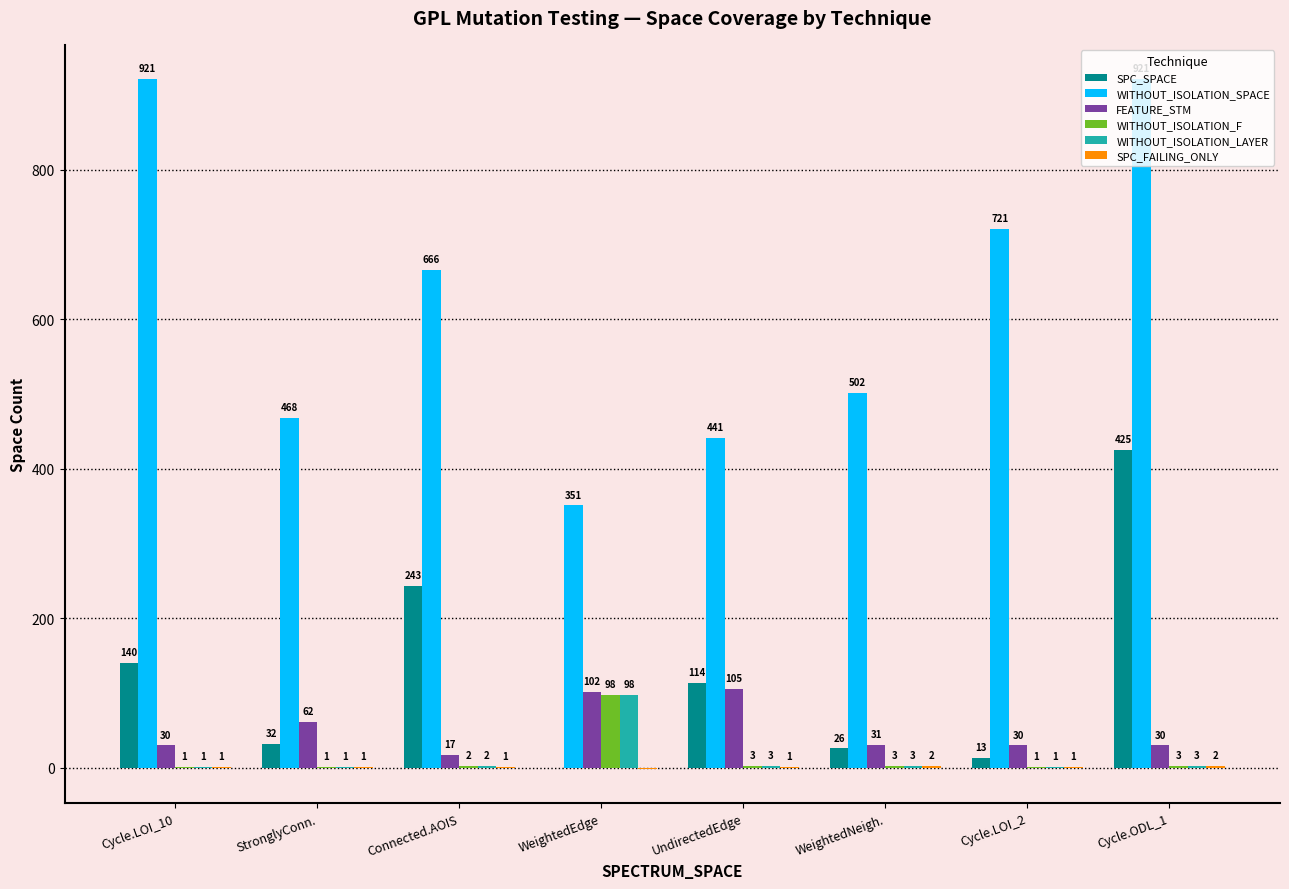

The value of SPC_SPACE at UndirectedEdge is 24. True or false?

False